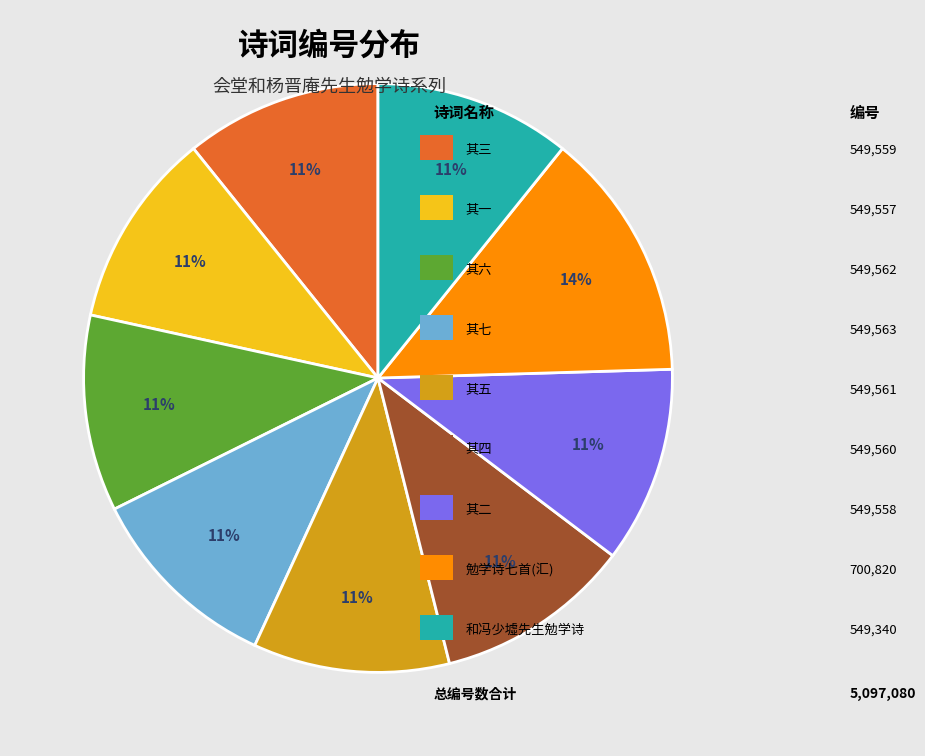

To the nearest percent, what is the average slice percentage?

11%